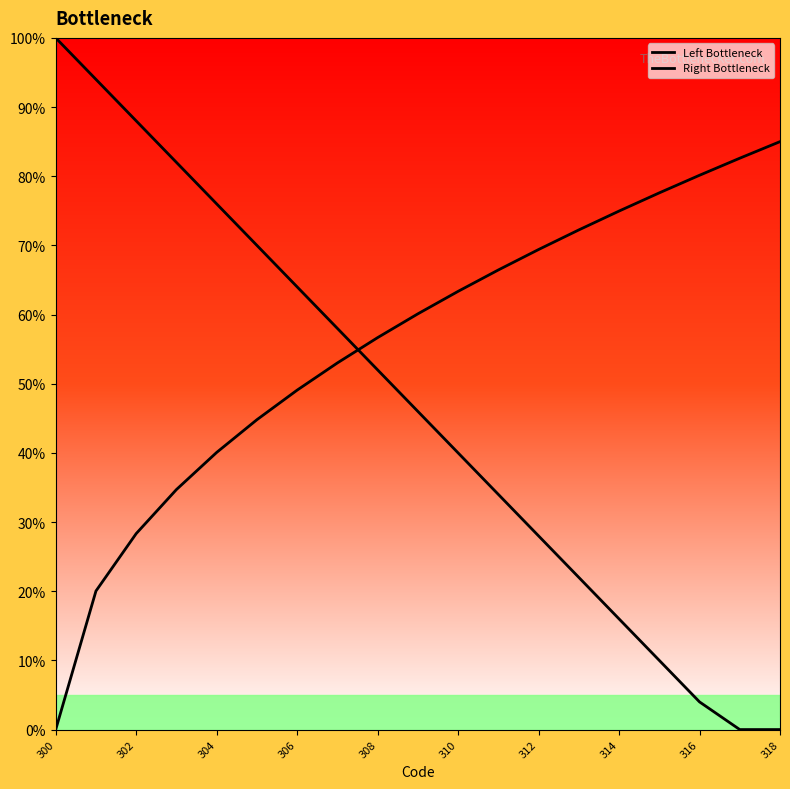

Does the chart display data point markers on the line(s)?

No